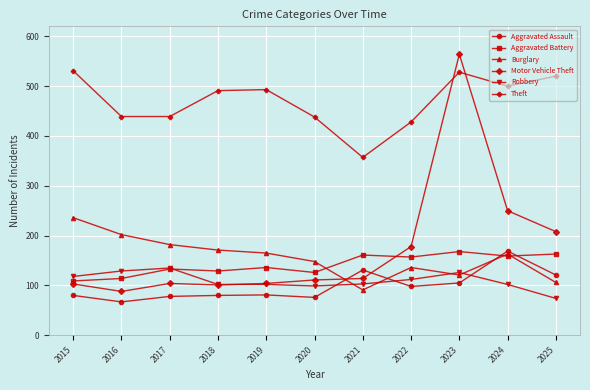

True or false: Theft has more than 0 interior local peaks.

True